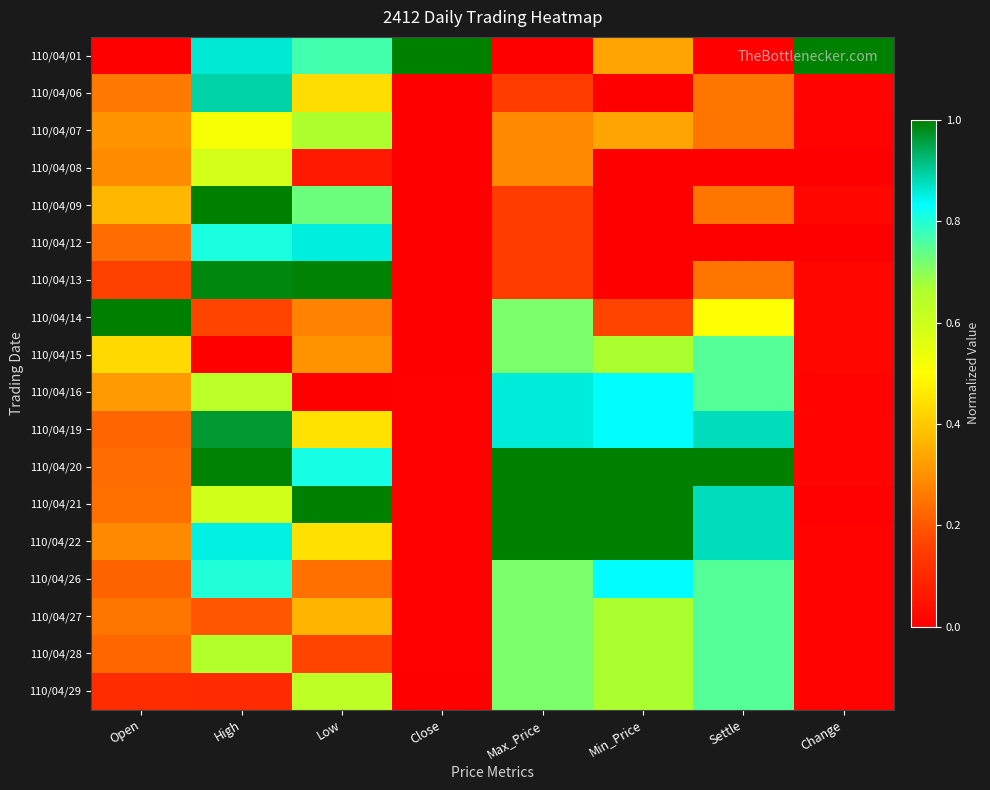

Reading left to right, extract all data points from this chart.

110/04/01: Open=0.0	High=0.9	Low=0.8	Close=1.0	Max_Price=0.0	Min_Price=0.3	Settle=0.0	Change=1.0
110/04/06: Open=0.3	High=0.9	Low=0.4	Close=0.0	Max_Price=0.1	Min_Price=0.0	Settle=0.2	Change=0.0
110/04/07: Open=0.3	High=0.5	Low=0.7	Close=0.0	Max_Price=0.3	Min_Price=0.3	Settle=0.2	Change=0.0
110/04/08: Open=0.3	High=0.6	Low=0.1	Close=0.0	Max_Price=0.3	Min_Price=0.0	Settle=0.0	Change=0.0
110/04/09: Open=0.4	High=1.0	Low=0.7	Close=0.0	Max_Price=0.1	Min_Price=0.0	Settle=0.2	Change=0.0
110/04/12: Open=0.2	High=0.8	Low=0.9	Close=0.0	Max_Price=0.1	Min_Price=0.0	Settle=0.0	Change=0.0
110/04/13: Open=0.2	High=1.0	Low=1.0	Close=0.0	Max_Price=0.1	Min_Price=0.0	Settle=0.2	Change=0.0
110/04/14: Open=1.0	High=0.2	Low=0.3	Close=0.0	Max_Price=0.7	Min_Price=0.2	Settle=0.5	Change=0.0
110/04/15: Open=0.4	High=0.0	Low=0.3	Close=0.0	Max_Price=0.7	Min_Price=0.7	Settle=0.8	Change=0.0
110/04/16: Open=0.3	High=0.6	Low=0.0	Close=0.0	Max_Price=0.9	Min_Price=0.8	Settle=0.8	Change=0.0
110/04/19: Open=0.2	High=1.0	Low=0.4	Close=0.0	Max_Price=0.9	Min_Price=0.8	Settle=0.9	Change=0.0
110/04/20: Open=0.2	High=1.0	Low=0.8	Close=0.0	Max_Price=1.0	Min_Price=1.0	Settle=1.0	Change=0.0
110/04/21: Open=0.2	High=0.6	Low=1.0	Close=0.0	Max_Price=1.0	Min_Price=1.0	Settle=0.9	Change=0.0
110/04/22: Open=0.3	High=0.9	Low=0.4	Close=0.0	Max_Price=1.0	Min_Price=1.0	Settle=0.9	Change=0.0
110/04/26: Open=0.2	High=0.8	Low=0.2	Close=0.0	Max_Price=0.7	Min_Price=0.8	Settle=0.8	Change=0.0
110/04/27: Open=0.3	High=0.2	Low=0.4	Close=0.0	Max_Price=0.7	Min_Price=0.7	Settle=0.8	Change=0.0
110/04/28: Open=0.2	High=0.7	Low=0.2	Close=0.0	Max_Price=0.7	Min_Price=0.7	Settle=0.8	Change=0.0
110/04/29: Open=0.1	High=0.1	Low=0.6	Close=0.0	Max_Price=0.7	Min_Price=0.7	Settle=0.8	Change=0.0